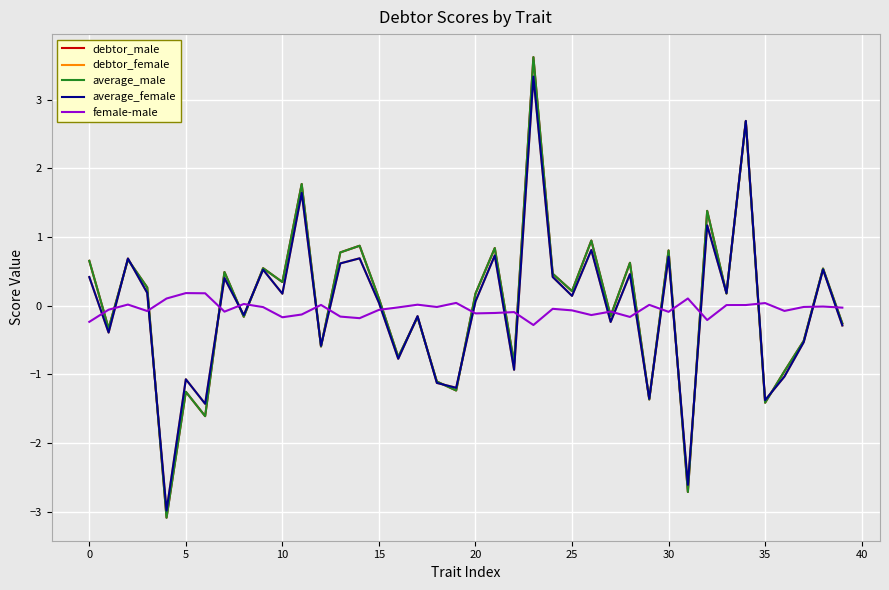

After their last crossing, which series has the higher values: average_female or female-male?

female-male